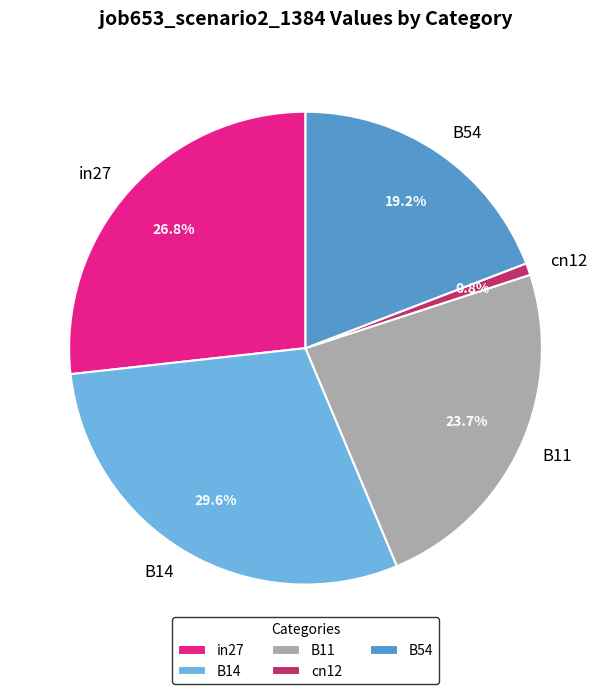

Rank the categories by value from highest to lowest.

B14, in27, B11, B54, cn12